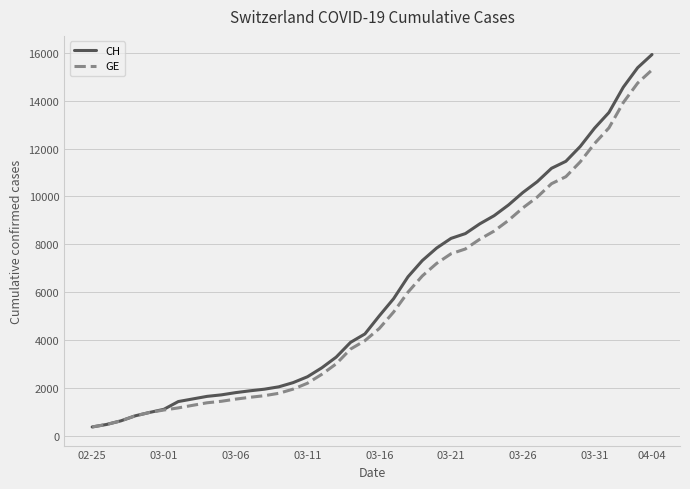

Which series has the widest spread of values?

CH